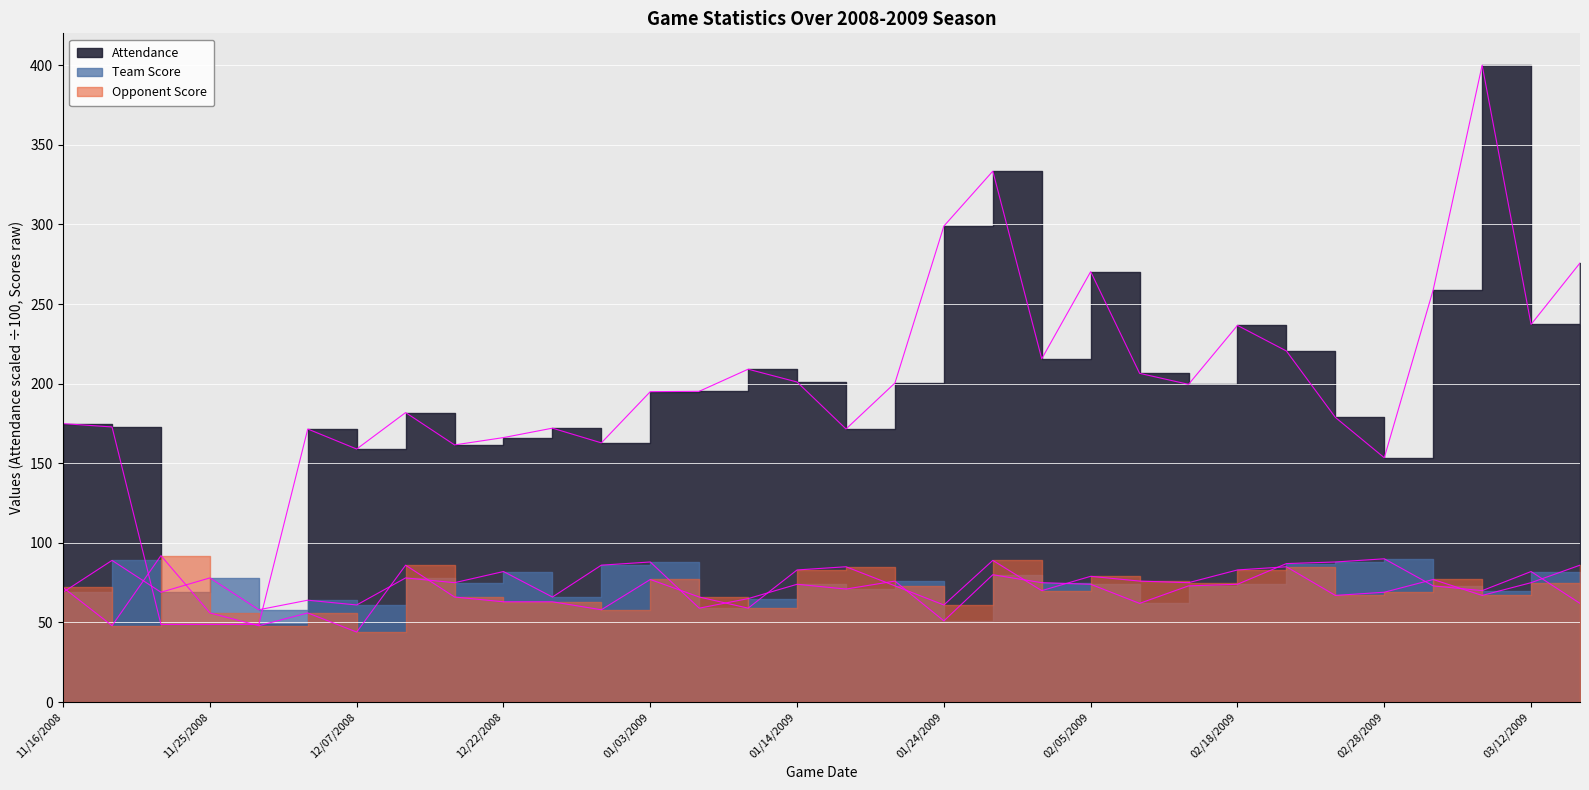

Where is the first local minimum for Opponent Score?

11/19/2008